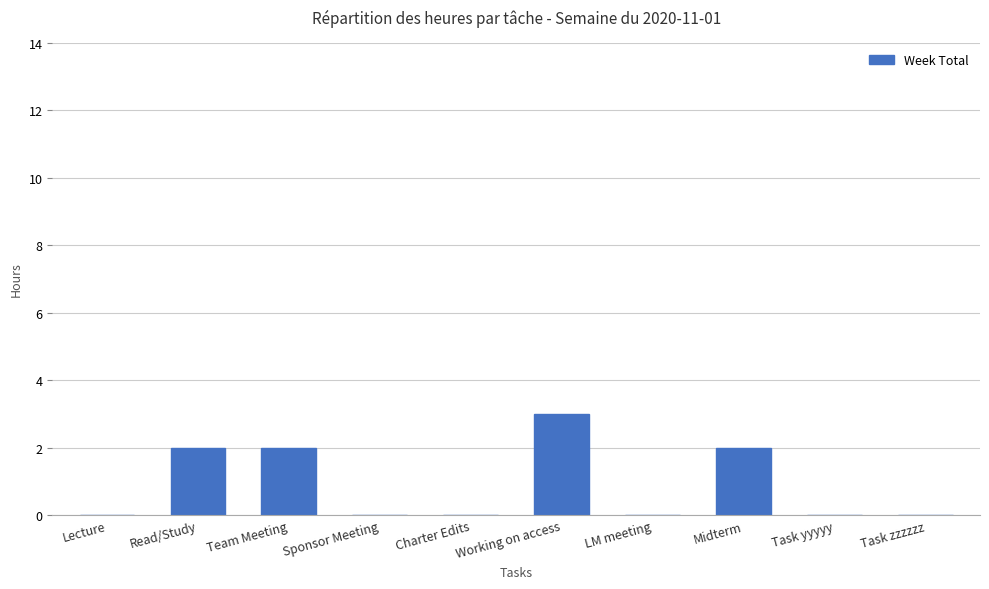

What is the difference between the values at Team Meeting and Task yyyyy?

2